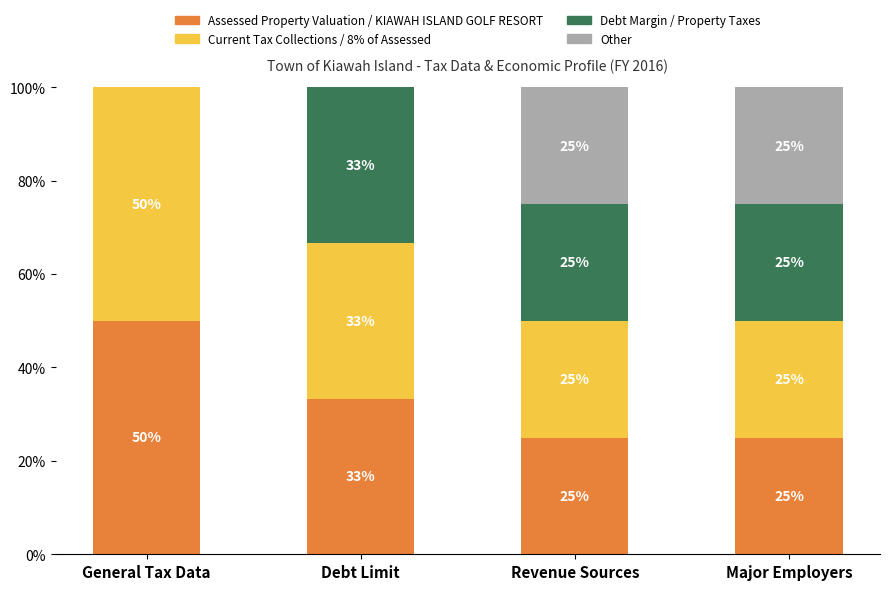

How many Assessed Property Valuation / KIAWAH ISLAND GOLF RESORT values are between 25 and 50?

4